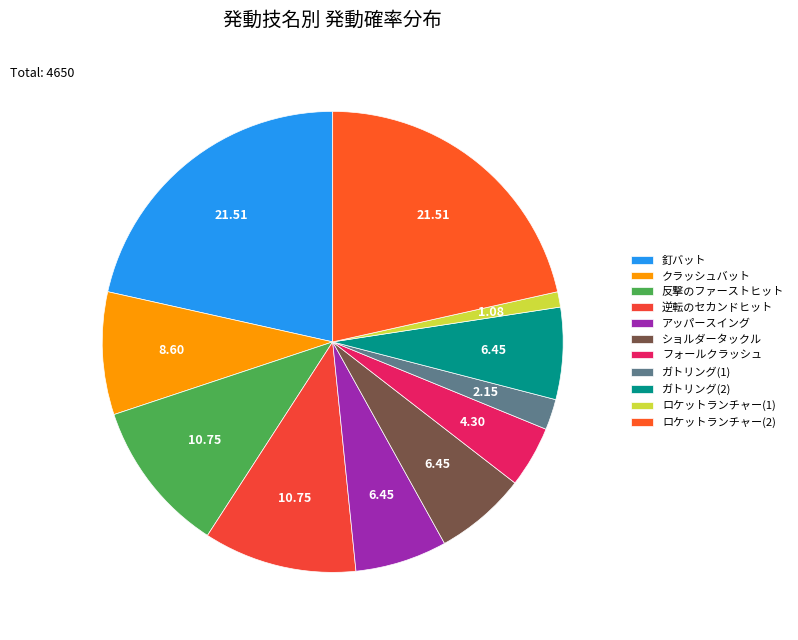

Does 逆転のセカンドヒット account for over 50% of the chart?

No